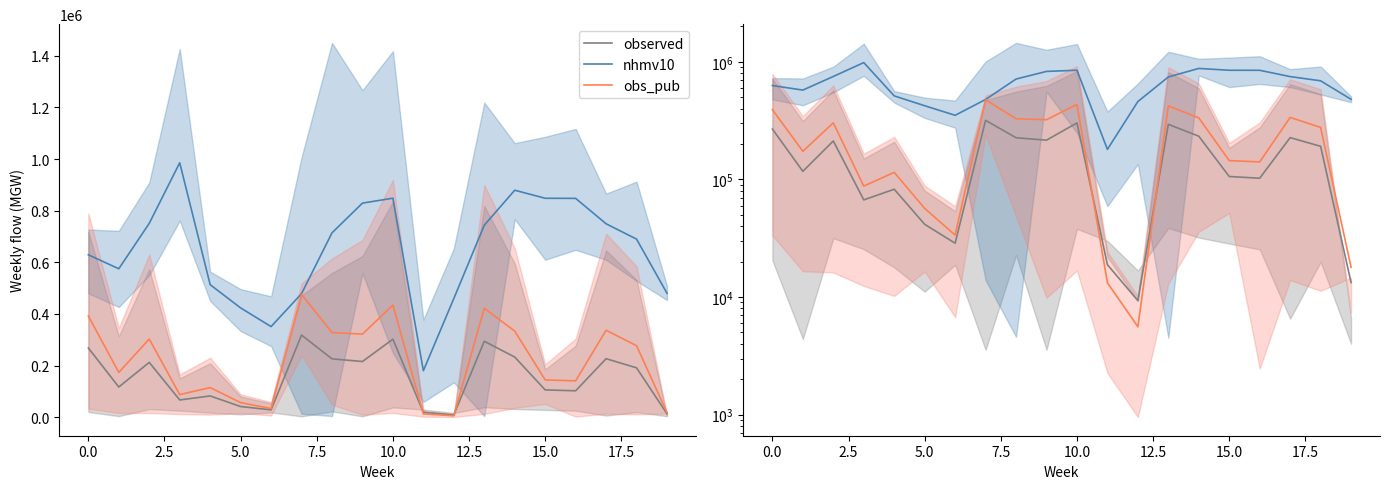

Which series has the largest total across all categories?

nhmv10